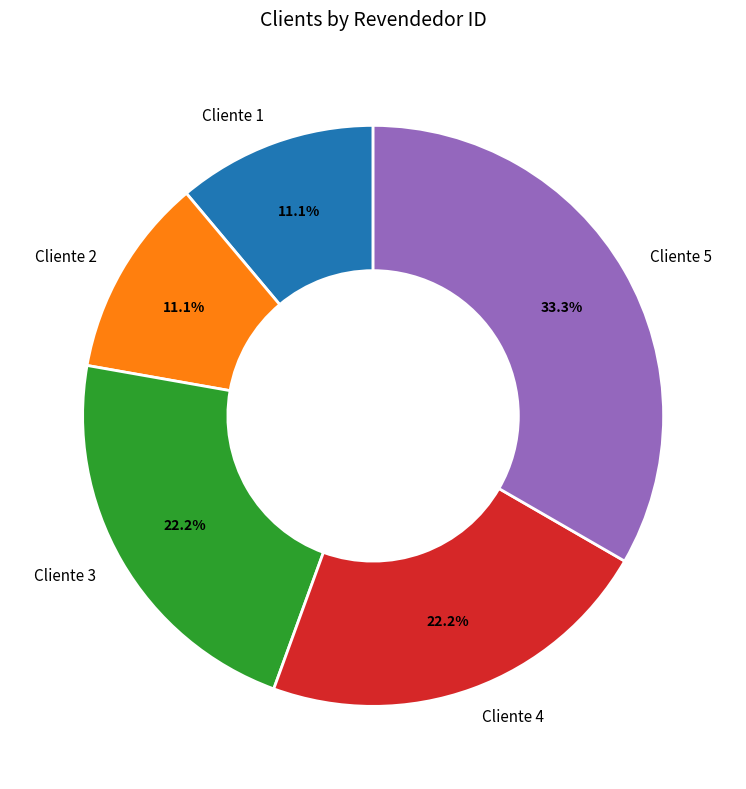

How much of the chart is everything except Cliente 4?

77.8%